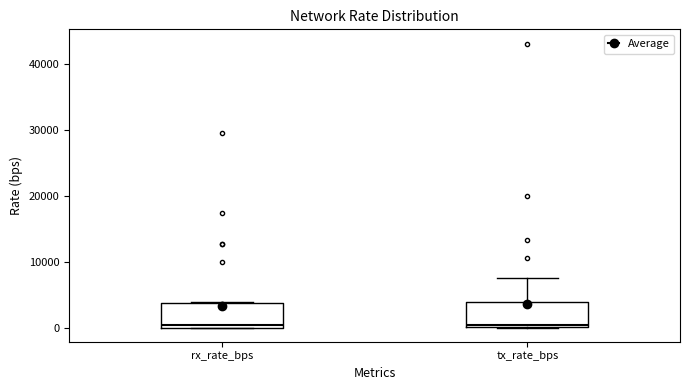

Where is the lower edge of the box for rx_rate_bps on the y-axis? The values are not printed on the chart, so give them approximately, as read against the axis.

0